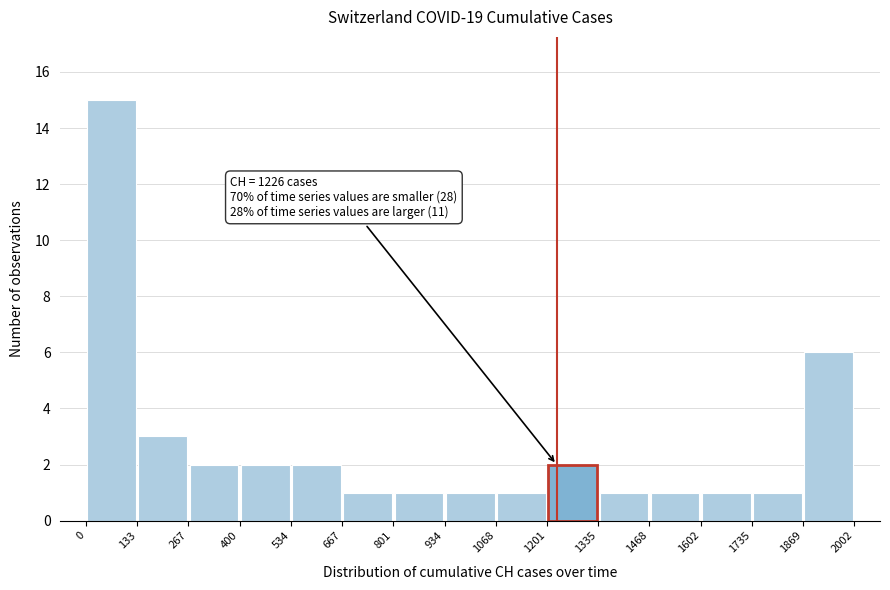

Which range on the x-axis has the tallest bar?

0 to 133